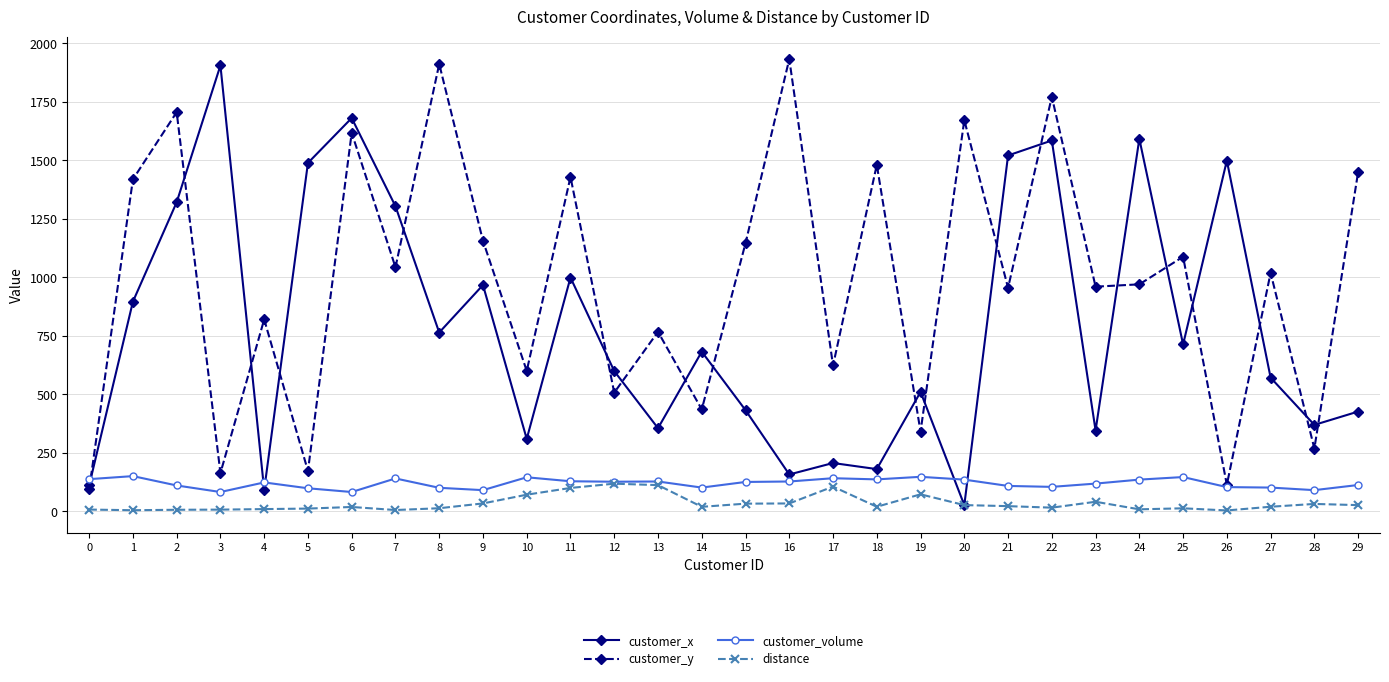

Which series changed the most between 6 and 21?

customer_y